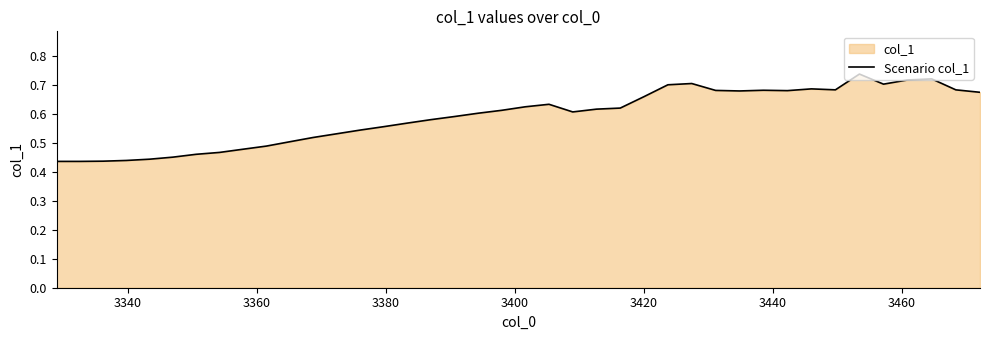

Does the chart have visible grid lines?

No